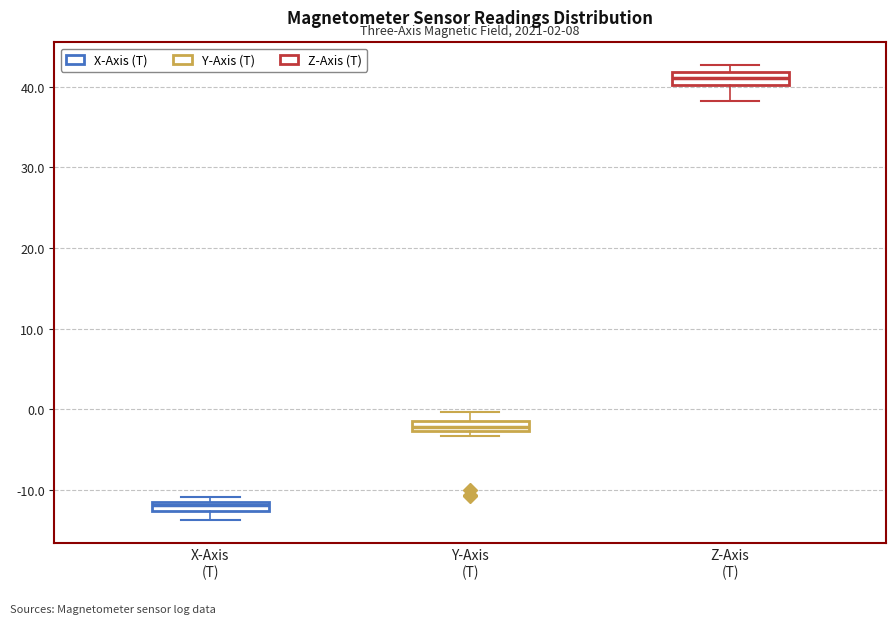

Which box has the highest median line?

Z-Axis (T)